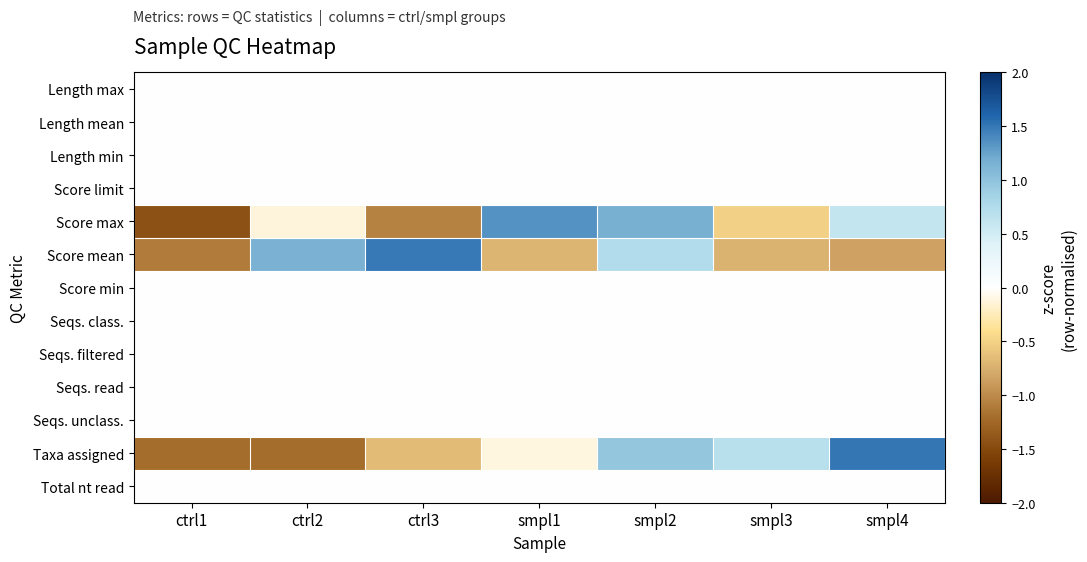

Reading left to right, extract all data points from this chart.

Length max: ctrl1=0.0	ctrl2=0.0	ctrl3=0.0	smpl1=0.0	smpl2=0.0	smpl3=0.0	smpl4=0.0
Length mean: ctrl1=0.0	ctrl2=0.0	ctrl3=0.0	smpl1=0.0	smpl2=0.0	smpl3=0.0	smpl4=0.0
Length min: ctrl1=0.0	ctrl2=0.0	ctrl3=0.0	smpl1=0.0	smpl2=0.0	smpl3=0.0	smpl4=0.0
Score limit: ctrl1=0.0	ctrl2=0.0	ctrl3=0.0	smpl1=0.0	smpl2=0.0	smpl3=0.0	smpl4=0.0
Score max: ctrl1=-1.4	ctrl2=-0.1	ctrl3=-1.1	smpl1=1.4	smpl2=1.2	smpl3=-0.5	smpl4=0.6
Score mean: ctrl1=-1.1	ctrl2=1.1	ctrl3=1.5	smpl1=-0.7	smpl2=0.7	smpl3=-0.7	smpl4=-0.8
Score min: ctrl1=0.0	ctrl2=0.0	ctrl3=0.0	smpl1=0.0	smpl2=0.0	smpl3=0.0	smpl4=0.0
Seqs. class.: ctrl1=0.0	ctrl2=0.0	ctrl3=0.0	smpl1=0.0	smpl2=0.0	smpl3=0.0	smpl4=0.0
Seqs. filtered: ctrl1=0.0	ctrl2=0.0	ctrl3=0.0	smpl1=0.0	smpl2=0.0	smpl3=0.0	smpl4=0.0
Seqs. read: ctrl1=0.0	ctrl2=0.0	ctrl3=0.0	smpl1=0.0	smpl2=0.0	smpl3=0.0	smpl4=0.0
Seqs. unclass.: ctrl1=0.0	ctrl2=0.0	ctrl3=0.0	smpl1=0.0	smpl2=0.0	smpl3=0.0	smpl4=0.0
Taxa assigned: ctrl1=-1.2	ctrl2=-1.2	ctrl3=-0.7	smpl1=-0.1	smpl2=1.0	smpl3=0.7	smpl4=1.5
Total nt read: ctrl1=0.0	ctrl2=0.0	ctrl3=0.0	smpl1=0.0	smpl2=0.0	smpl3=0.0	smpl4=0.0